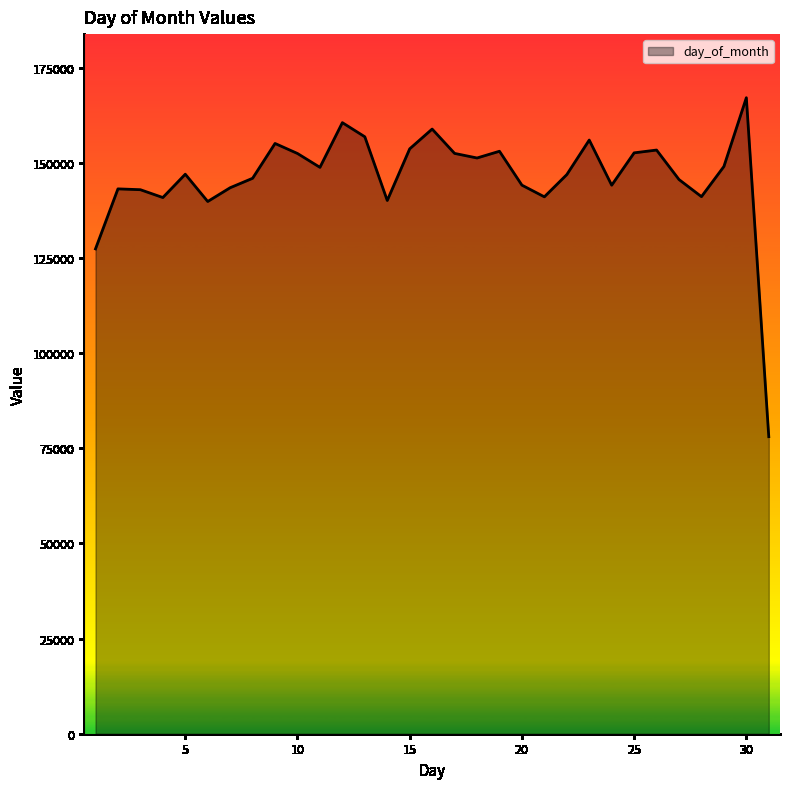

What is the maximum value shown in the chart?

167160